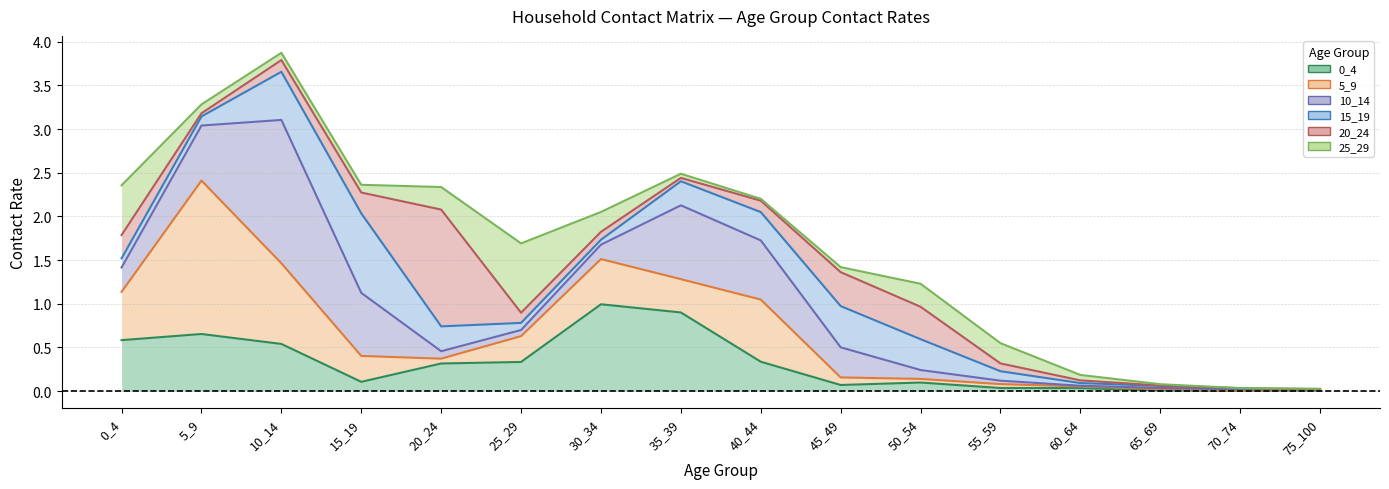

True or false: 5_9 and 10_14 intersect in this chart.

False